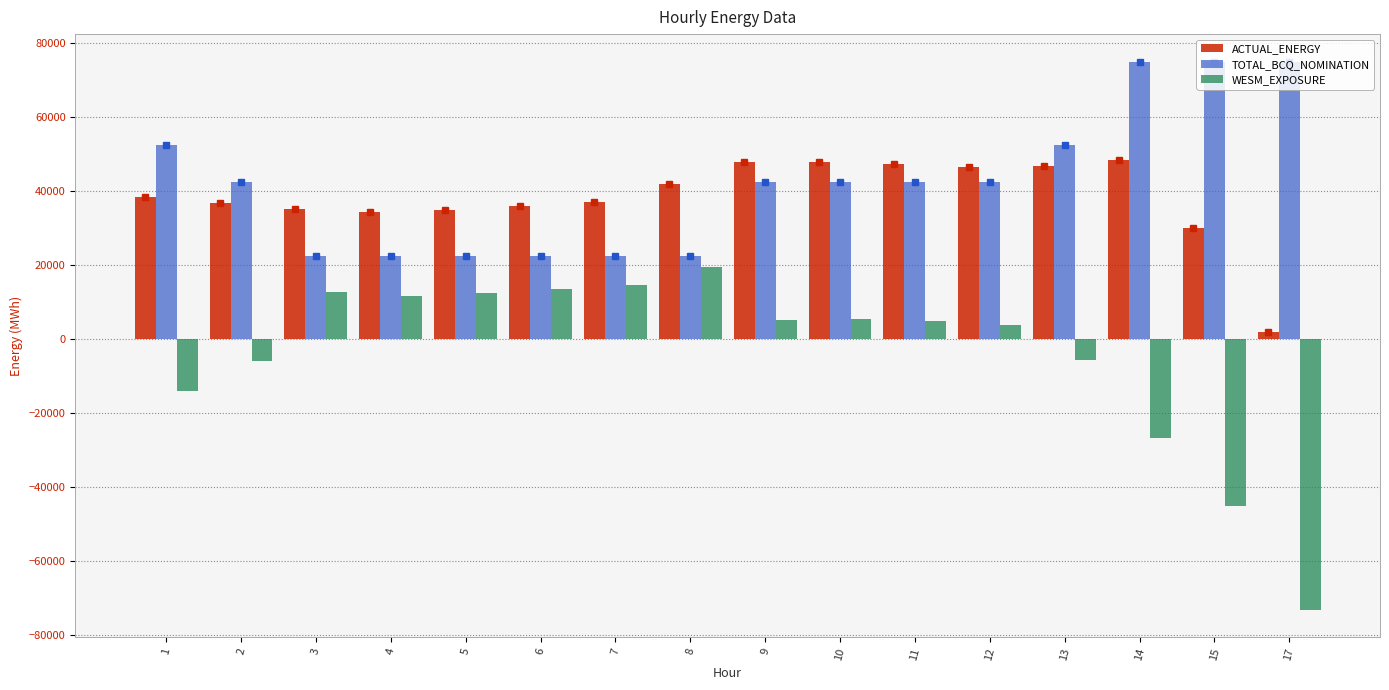

Which series changed the most between 3 and 15?

WESM_EXPOSURE